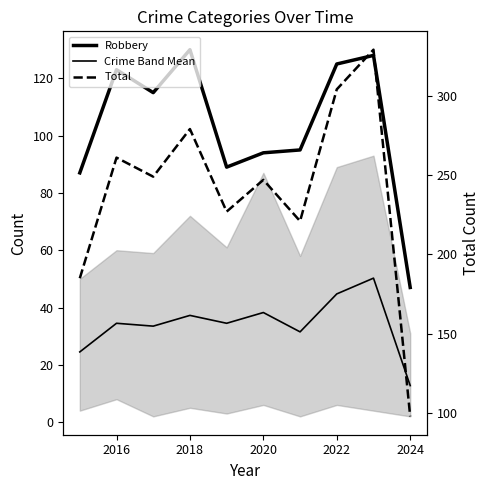

Does the chart have visible grid lines?

No